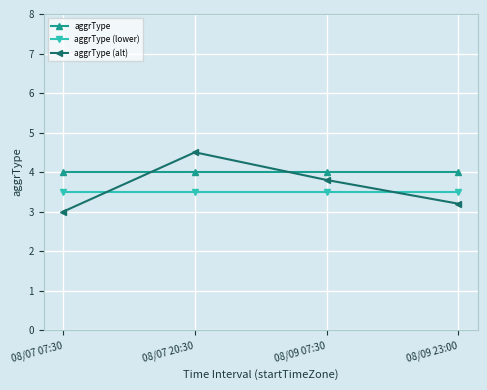

List the series in order of their peak value, lowest first.

aggrType (lower), aggrType, aggrType (alt)